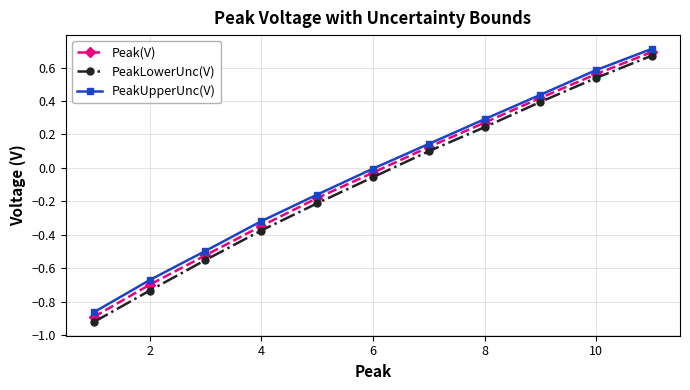

Rank the series by their average value, from lowest to highest.

PeakLowerUnc(V), Peak(V), PeakUpperUnc(V)